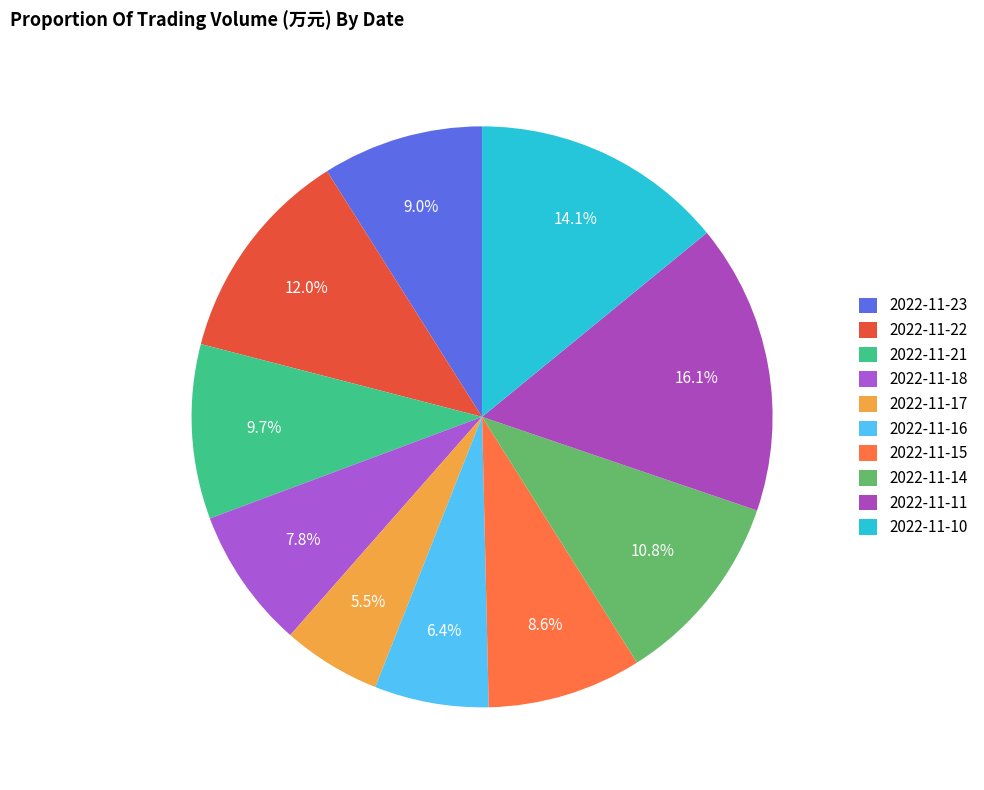

To the nearest percent, what portion does 2022-11-15 represent?

9%